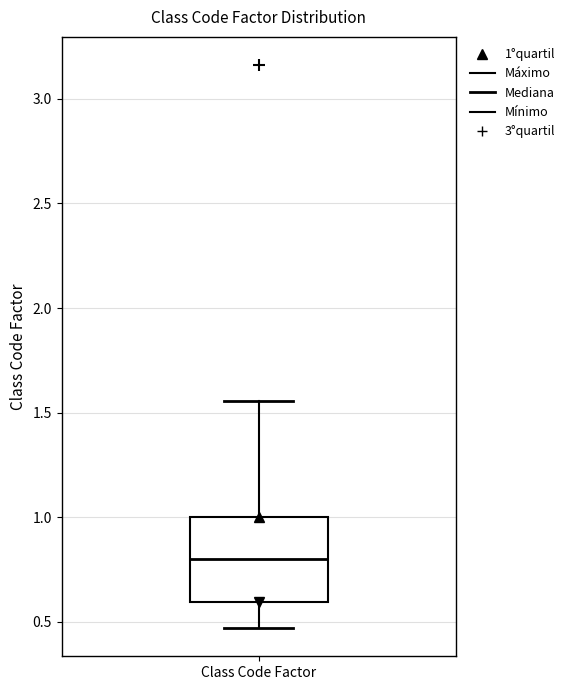

Read this box plot against the y-axis: the position of the median line, the range covered by the box, and the ends of both whiskers. The values are not printed on the chart, so give them approximately, as read against the axis.

median 0.80, box 0.60 to 1.00, whiskers 0.45 to 1.55